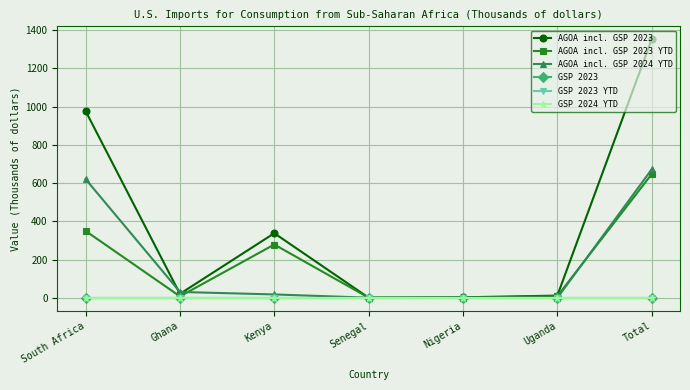

Does the chart have visible grid lines?

Yes